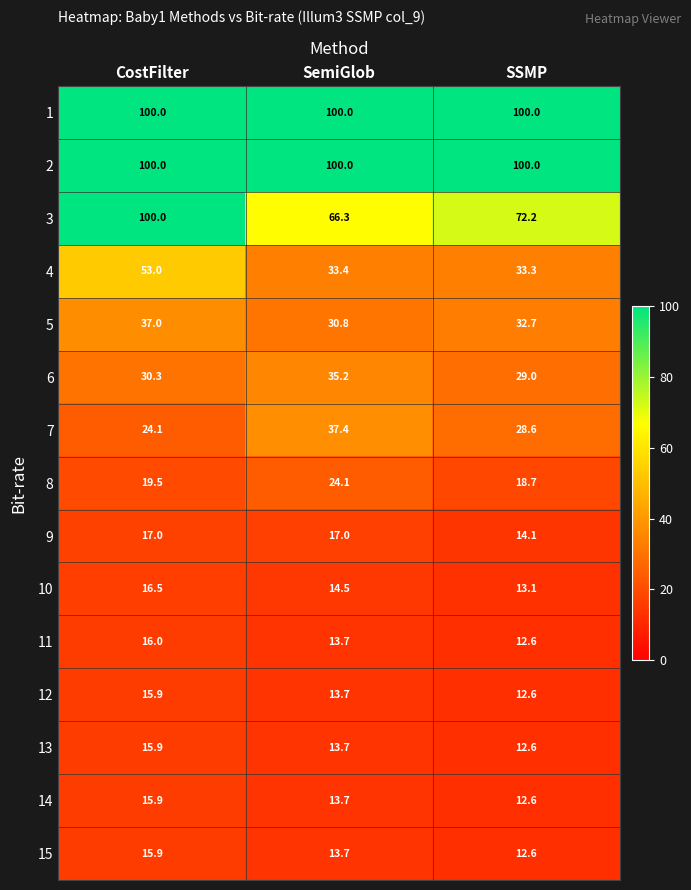

The 5 series shows 45.9 at SemiGlob. True or false?

False